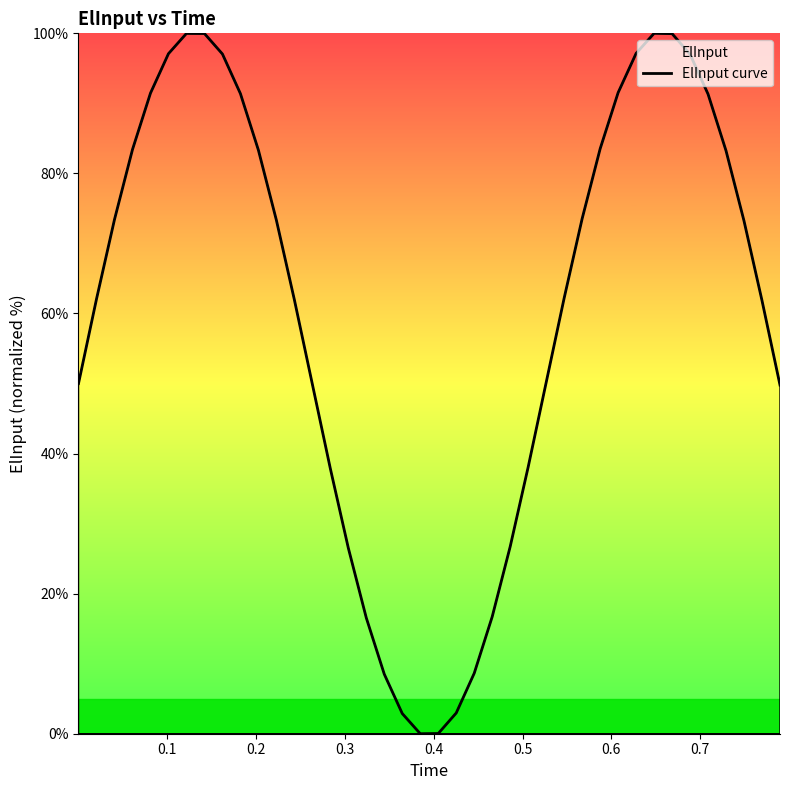

Does the chart have visible grid lines?

No